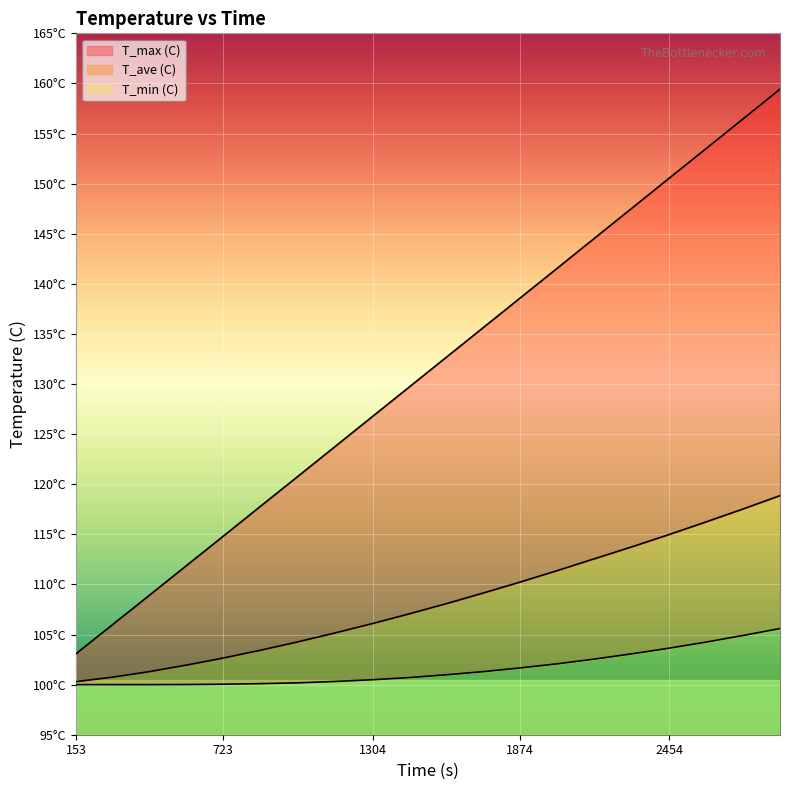

Between 1734.0 and 2314.0, which series saw the biggest shift?

T_max (C)